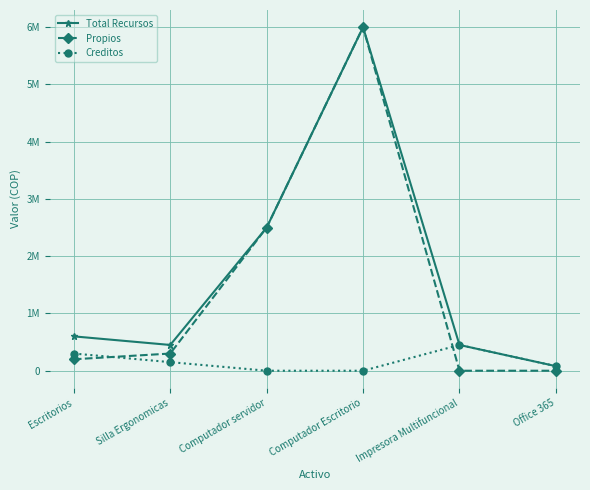

Does the chart have visible grid lines?

Yes